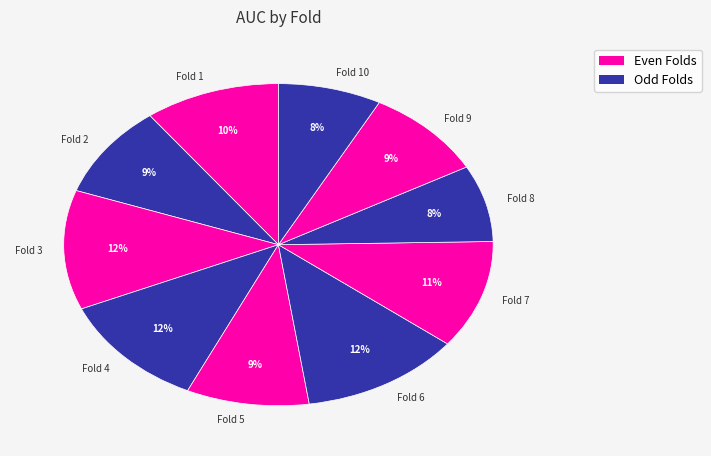

Does Fold 7 account for over 50% of the chart?

No